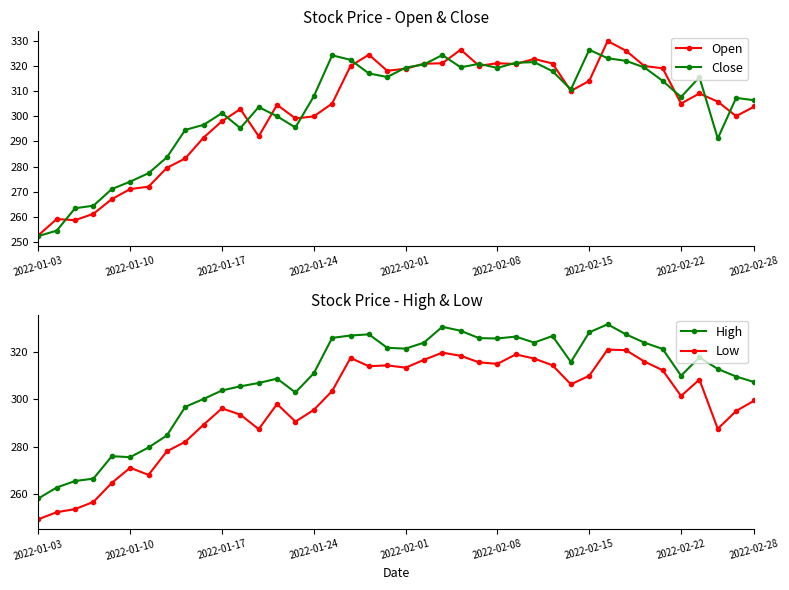

In High, how many points are lower than both neighbors (excluding endpoints)?

7